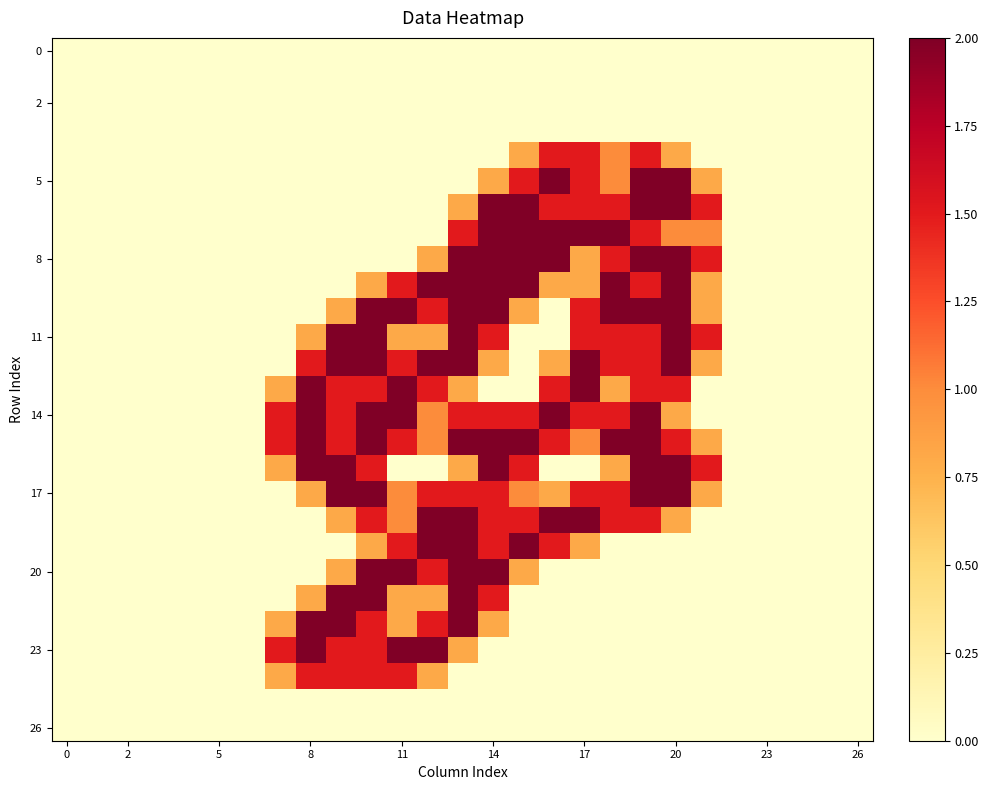

Which series has the largest range (max minus min)?

5